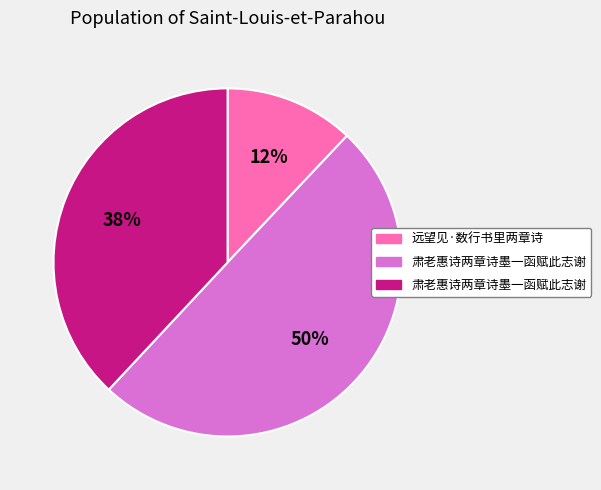

To the nearest percent, what is the average slice percentage?

33%